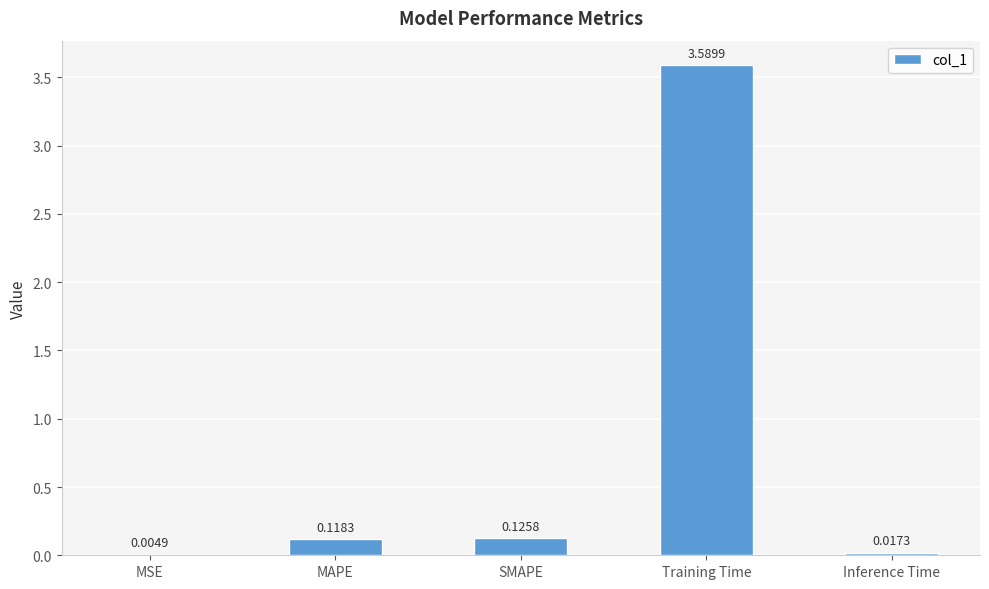

What is the sum of all values?

3.9